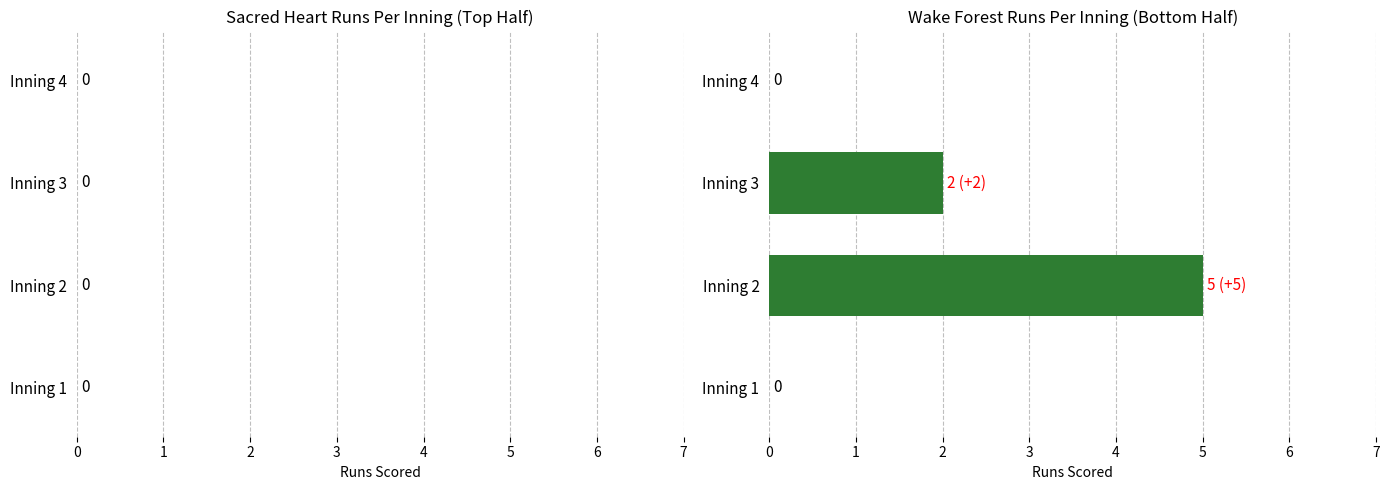

How many values are between 0 and 5?

4